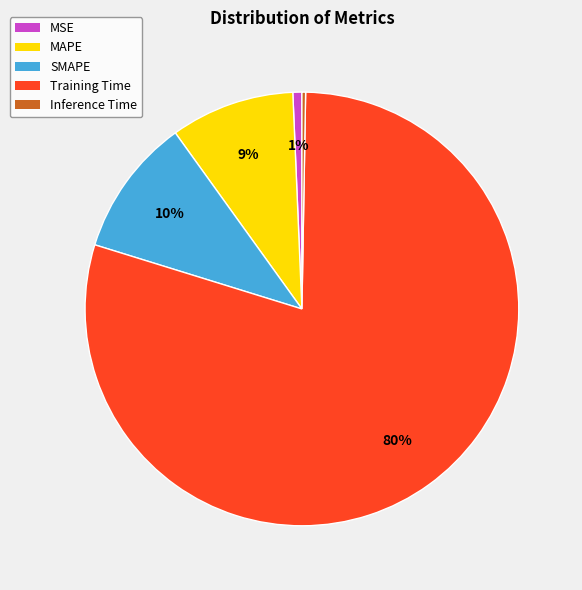

To the nearest percent, what portion does SMAPE represent?

10%